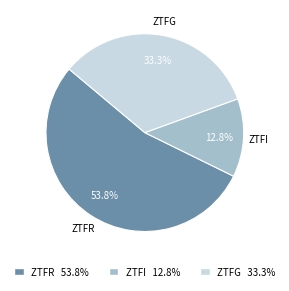

Does any single category account for the majority?

Yes